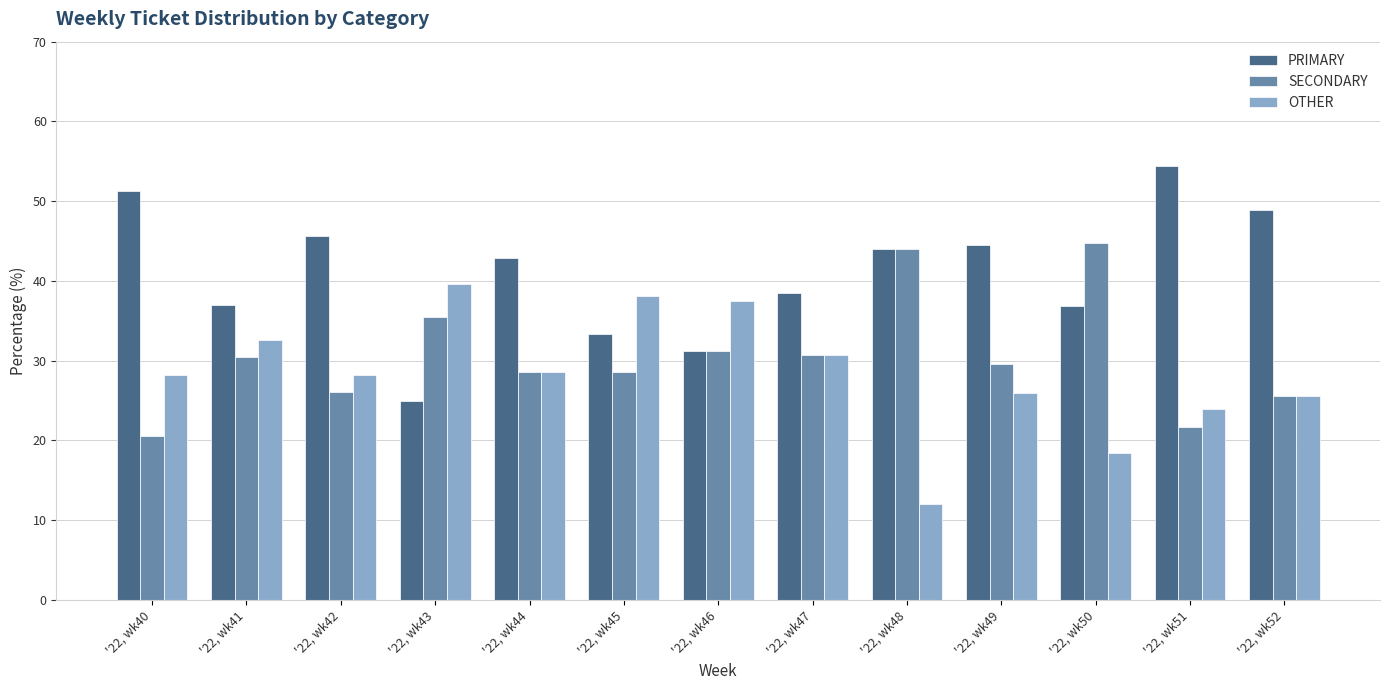

What is the total value across all series at '22, wk48?

100.0